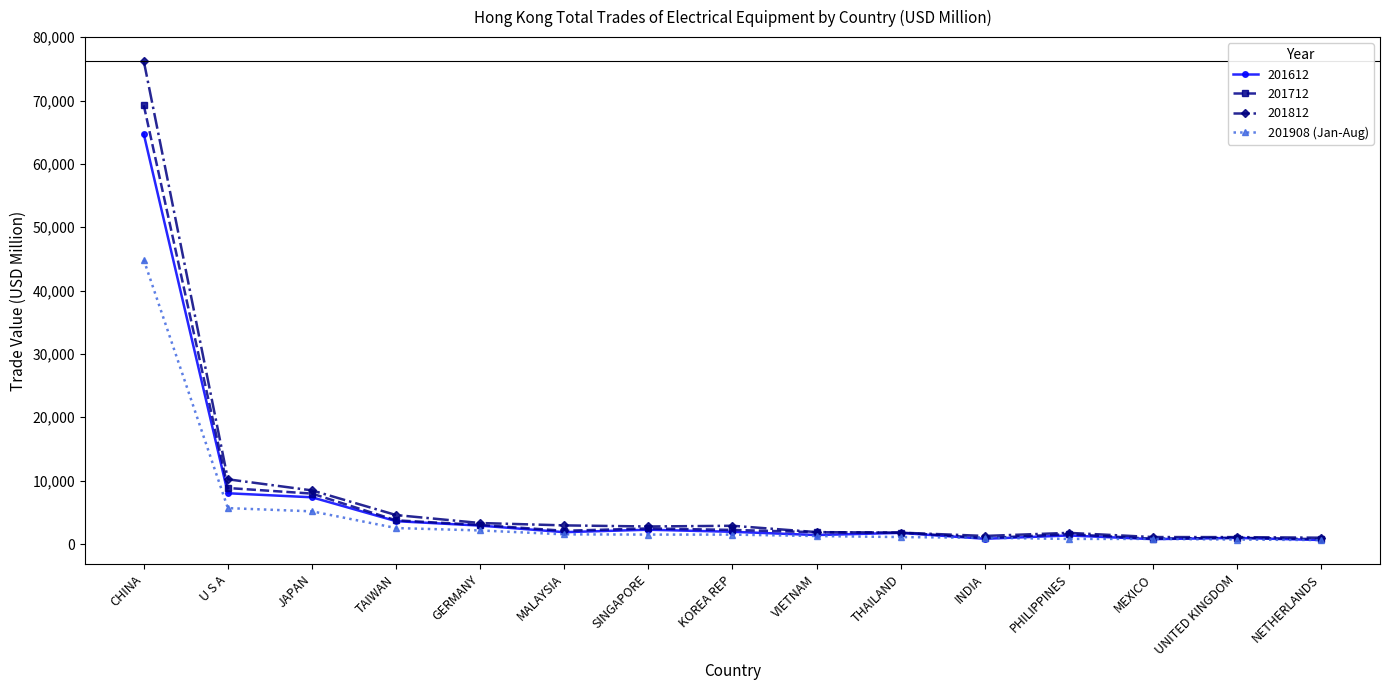

What is the label of the 2nd point from the left?

U S A